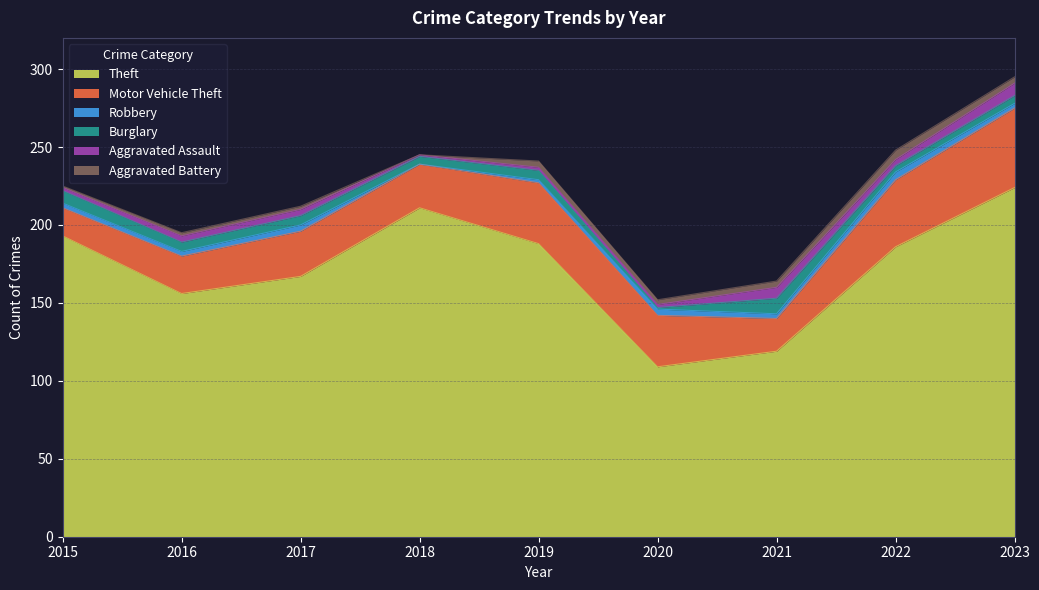

Does the chart display data point markers on the line(s)?

No